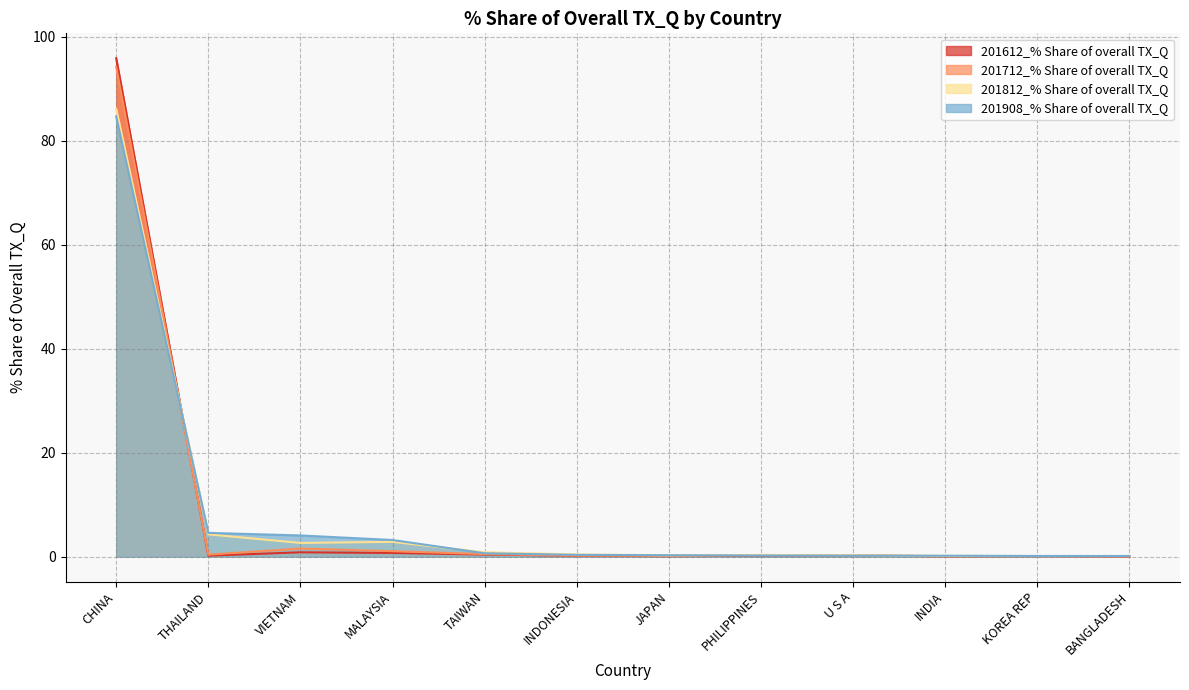

What is the label of the 1st point from the left?

CHINA